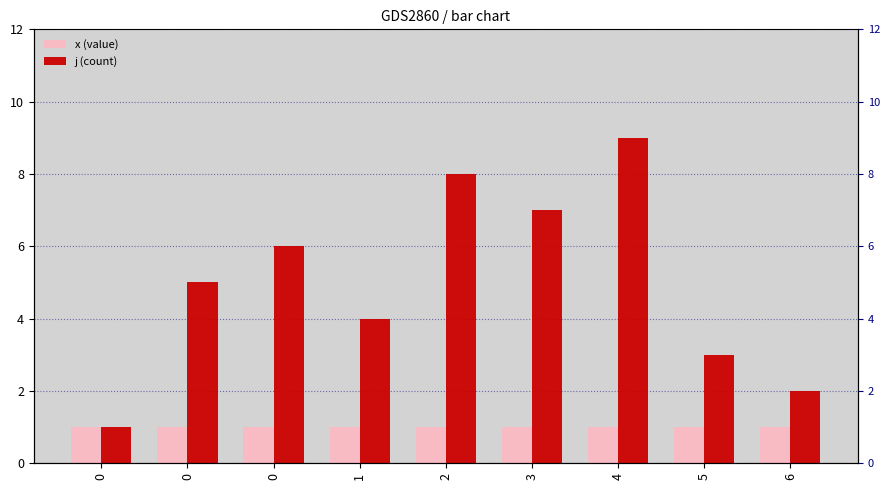

Rank the series by their average value, from lowest to highest.

x, j